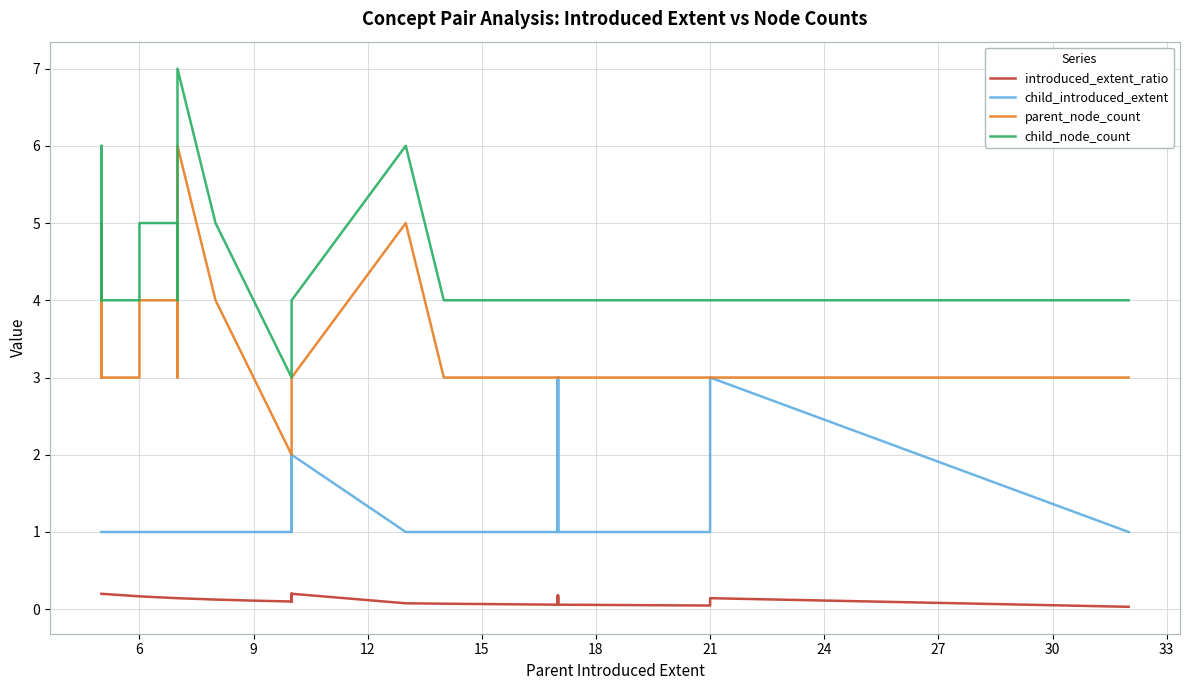

Does the chart display data point markers on the line(s)?

No